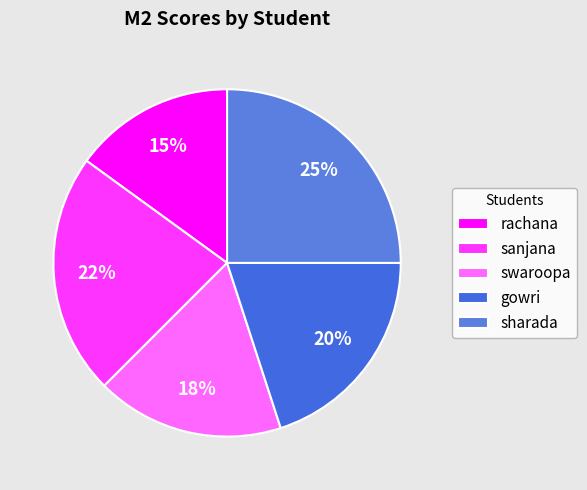

To the nearest percent, what is the combined percentage of sharada and rachana?

40%